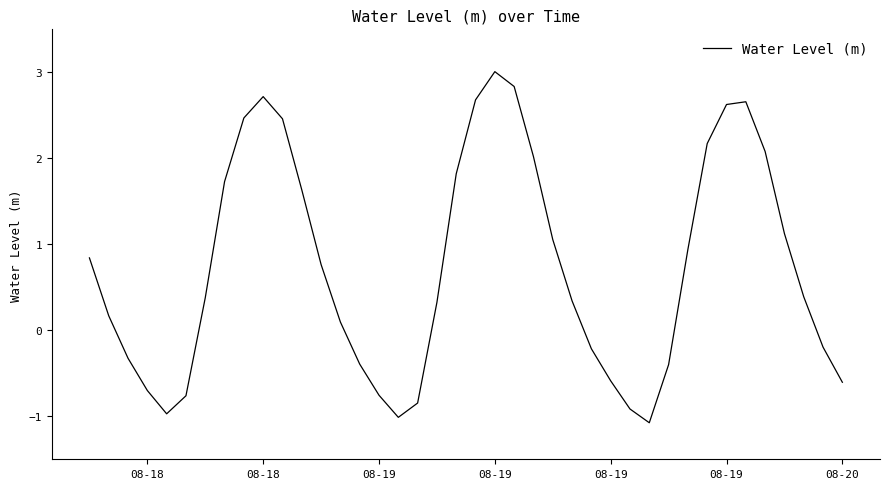

What is the greatest value displayed?

3.0